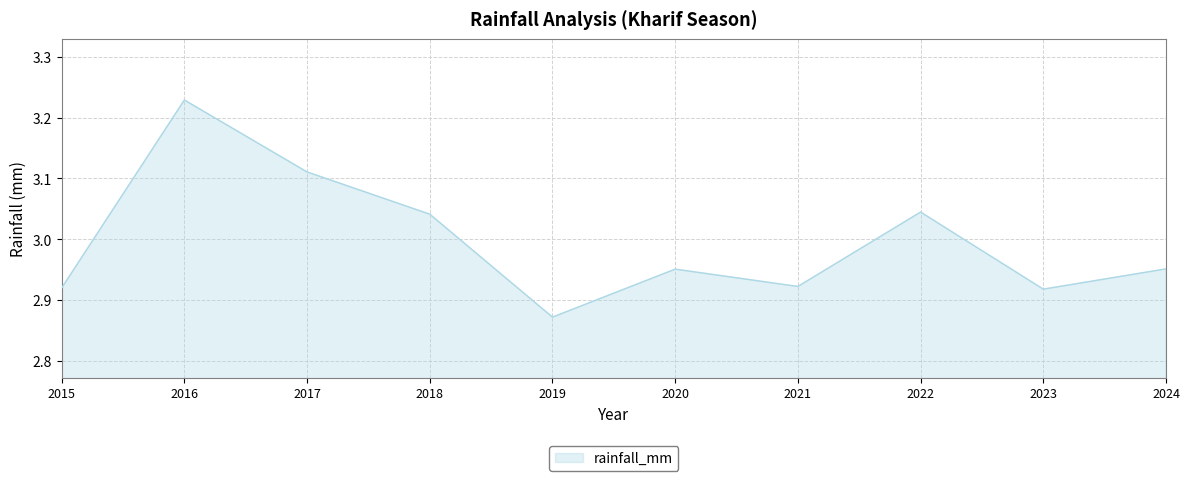

Which label corresponds to the smallest value in the chart?

2019